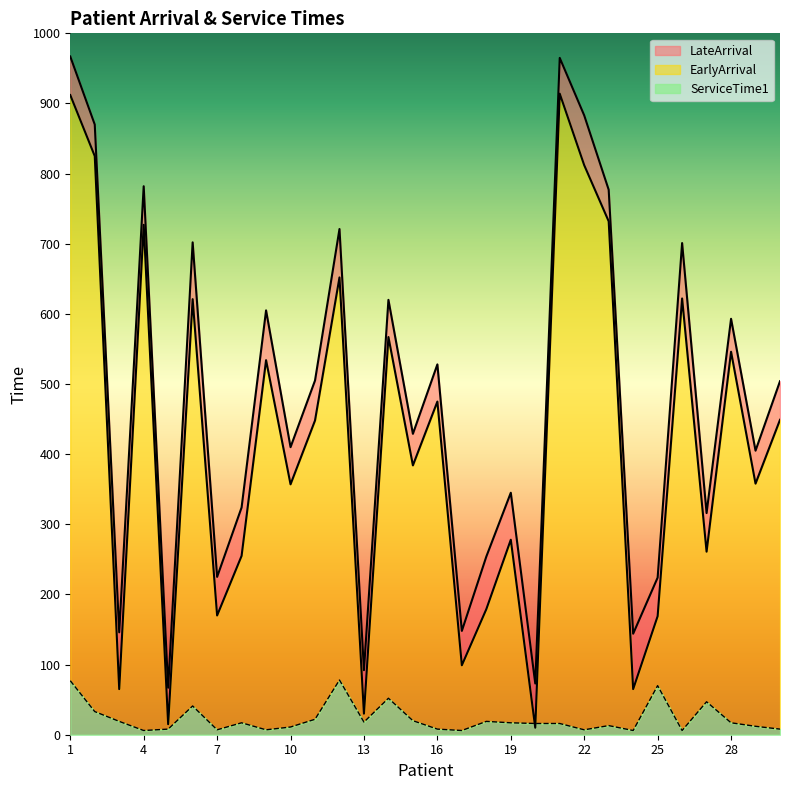

What is the value of the LateArrival point at the 21st from the left?

965